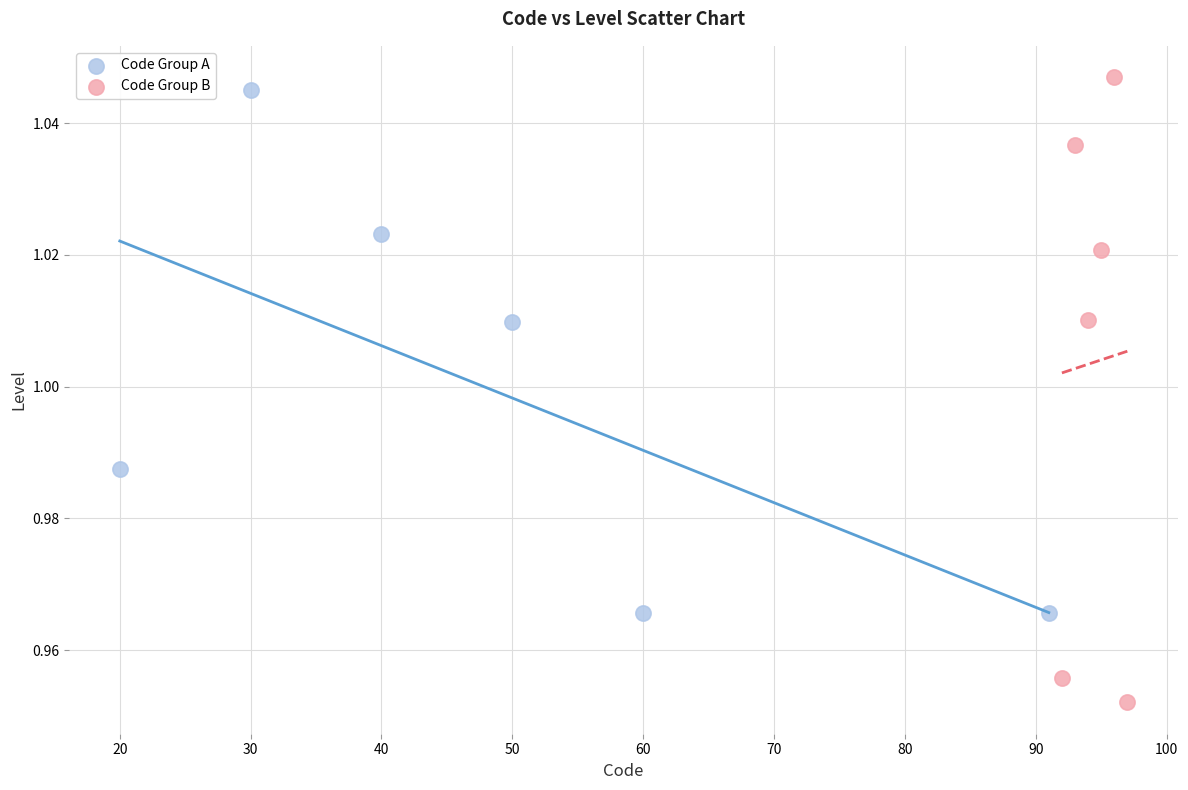

Which series contains the lowest Y value?

Code Group B